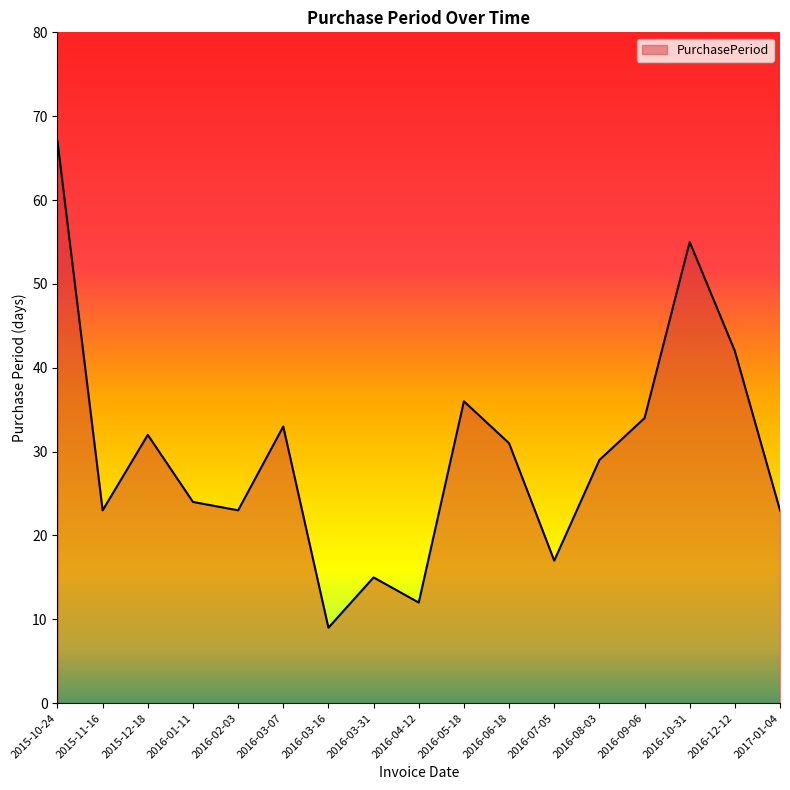

Is it true that the value at 2017-01-04 is 23?

True